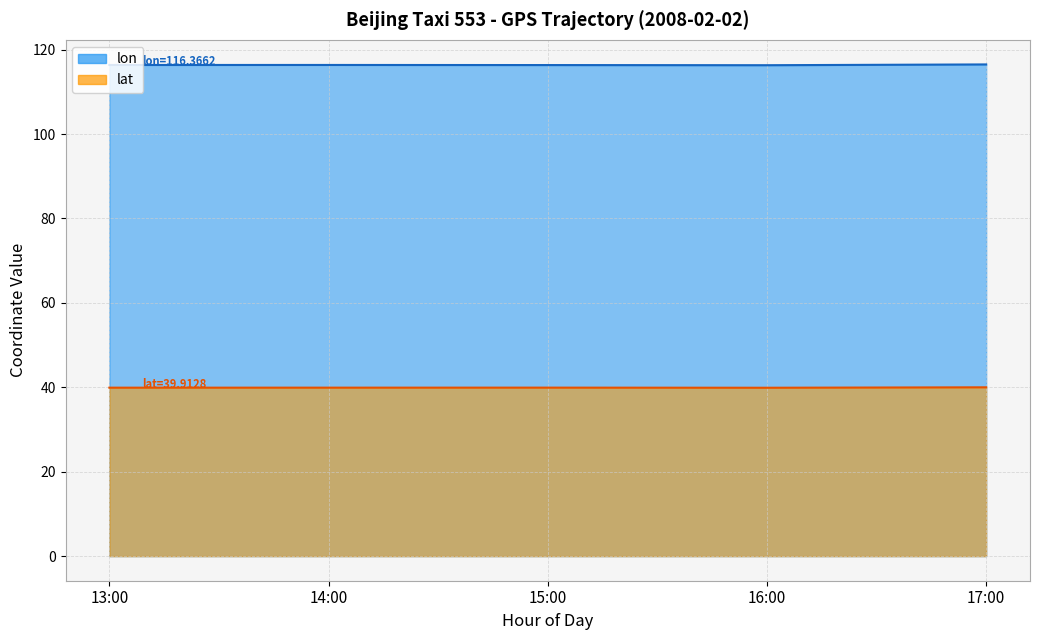

Which series has the largest range (max minus min)?

lon